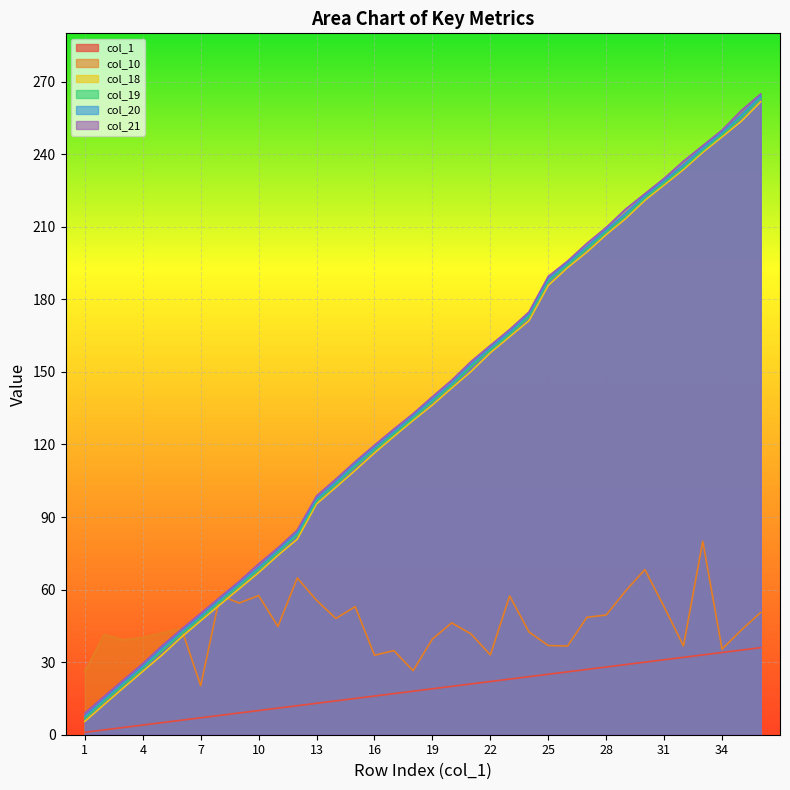

Is it true that col_1 equals 14.4 at 9?

False